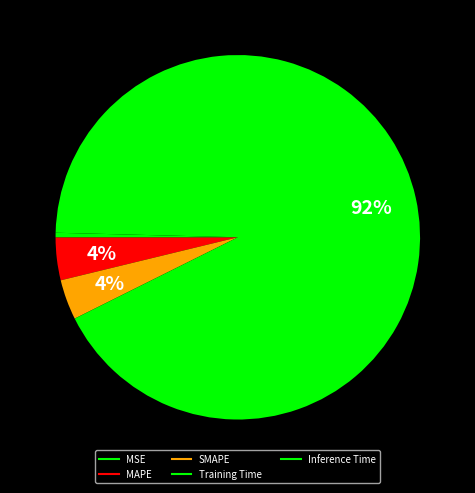

Do SMAPE and Inference Time together represent more than half of the pie?

No